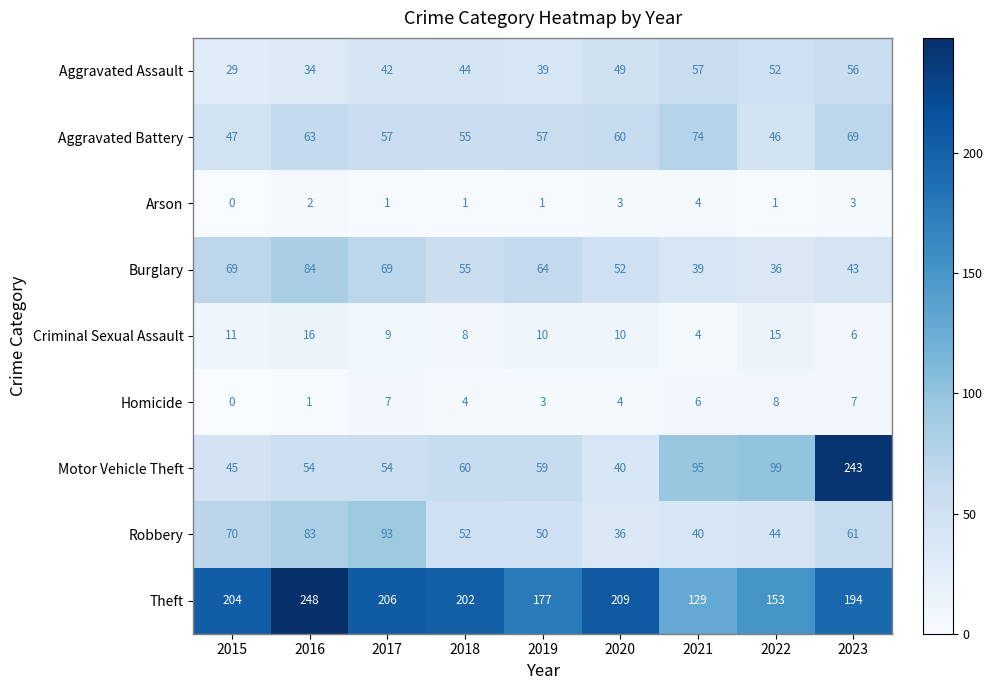

The Robbery series shows 61 at 2023. True or false?

True